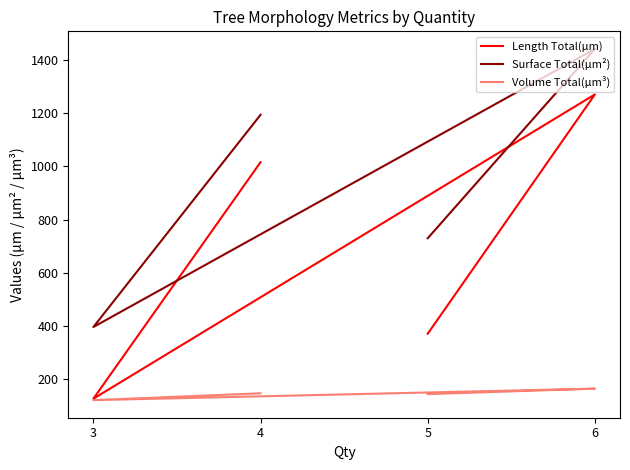

Count the number of categories in the chart.

4